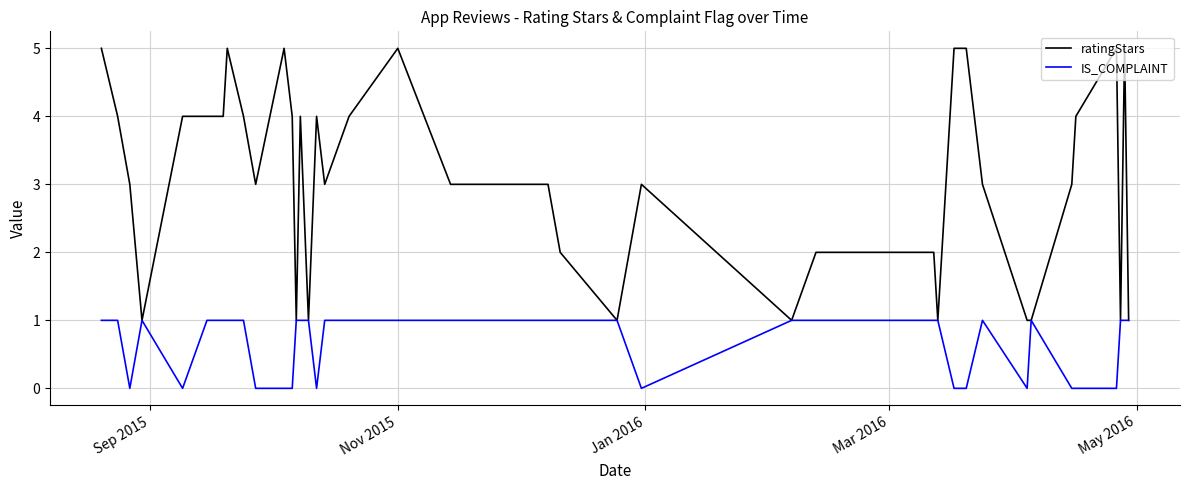

The value of IS_COMPLAINT at 28 is 2. True or false?

False